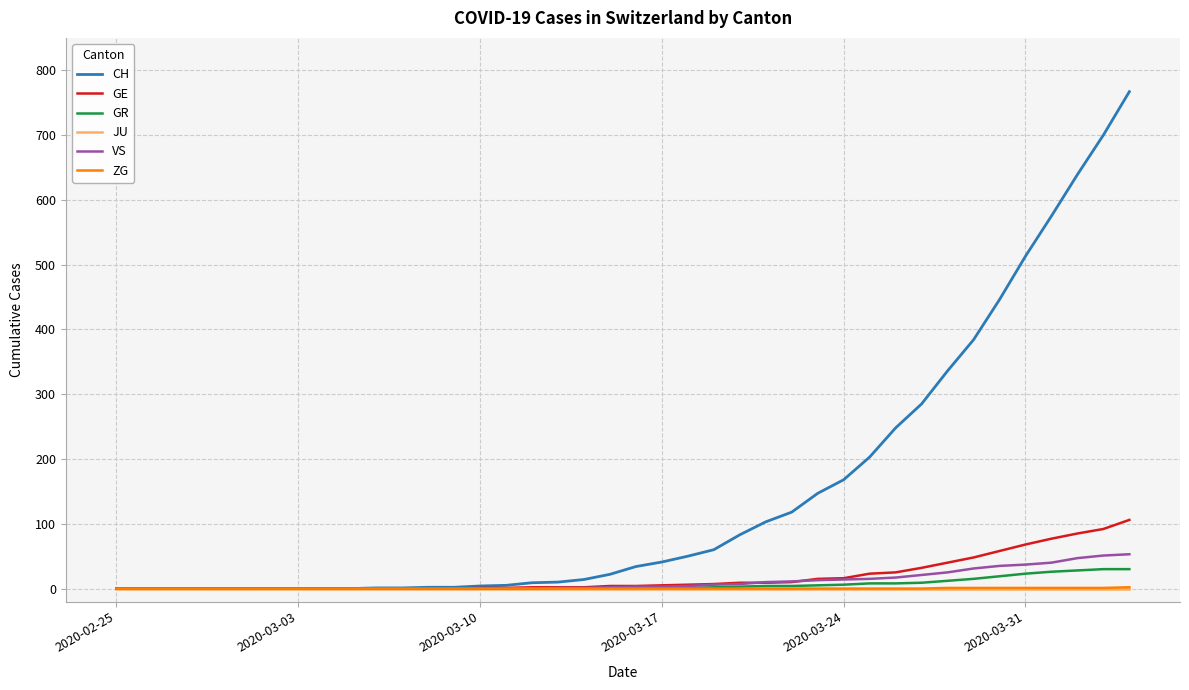

How many distinct data groups are displayed?

6